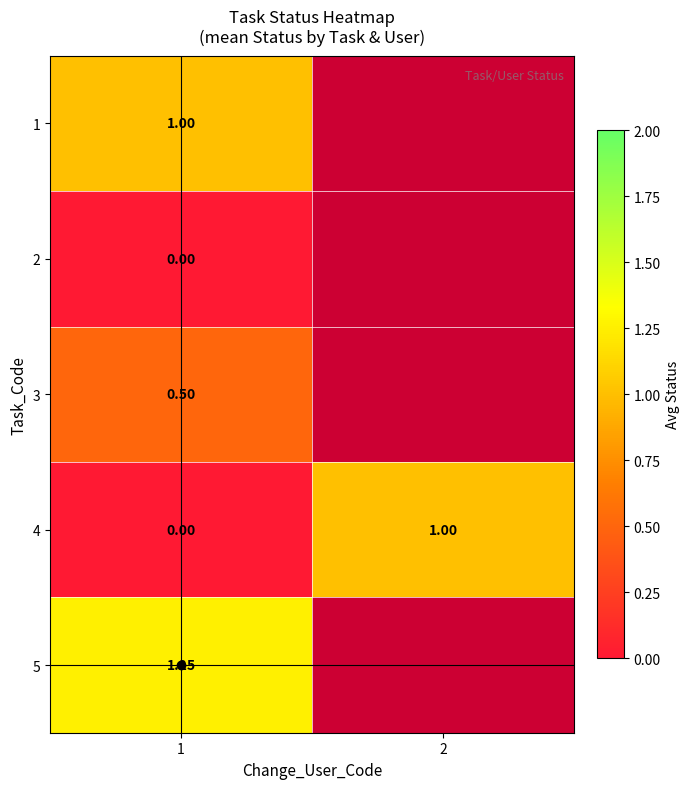

Between 2 and 1, which is larger?

1